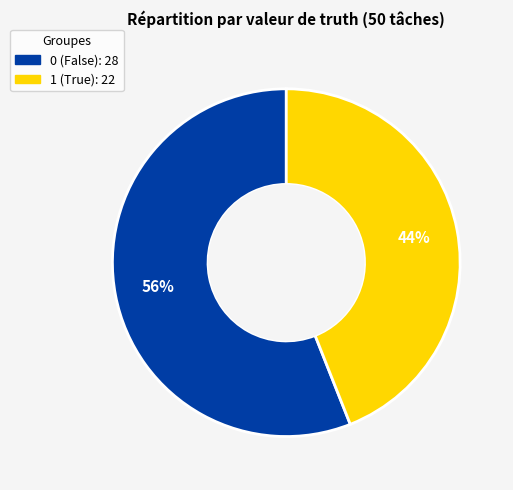

To the nearest percent, what portion does 0 represent?

56%